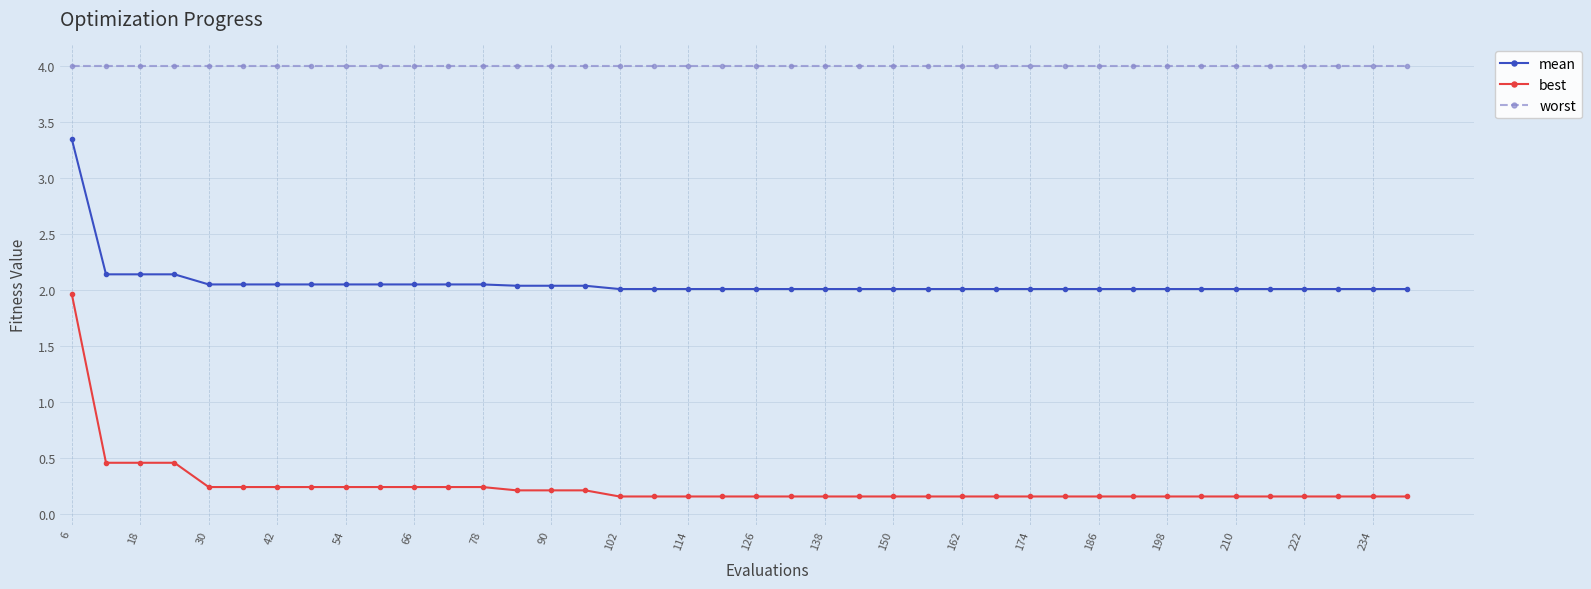

What is the difference between the maximum and minimum values in the mean series?

1.3